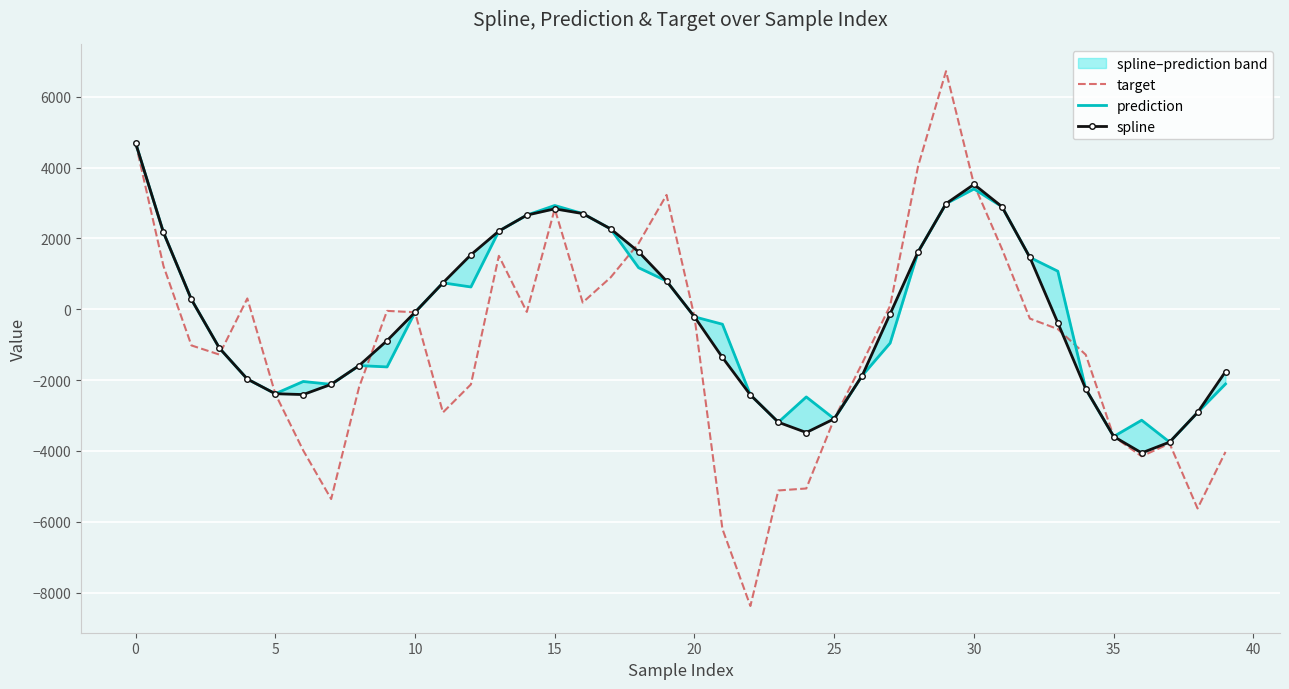

What is the lowest value of the target series?

-8377.7